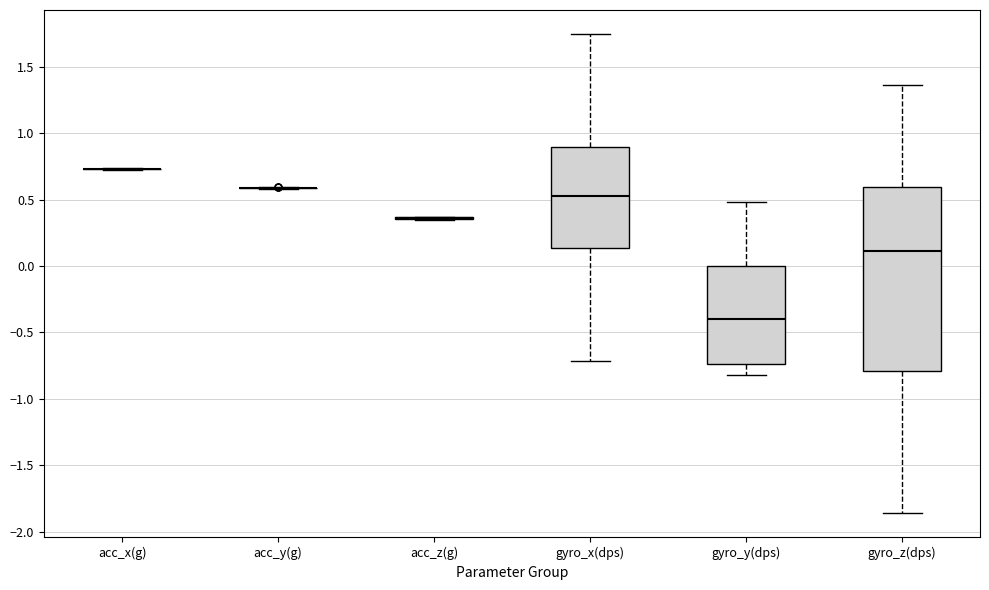

Reading left to right, transcribe this box plot: for each box, give where its median line is, the range the box spans, and where its two whiskers end, as read against the y-axis. The values are not printed on the chart, so give them approximately, as read against the axis.

acc_x(g): box collapsed to a line at 0.75, whiskers 0.70 to 0.75
acc_y(g): box collapsed to a line at 0.60, whiskers 0.60 to 0.60
acc_z(g): box collapsed to a line at 0.35, whiskers 0.35 to 0.35
gyro_x(dps): median 0.50, box 0.15 to 0.90, whiskers -0.70 to 1.75
gyro_y(dps): median -0.40, box -0.75 to 0.00, whiskers -0.80 to 0.50
gyro_z(dps): median 0.10, box -0.80 to 0.60, whiskers -1.85 to 1.35